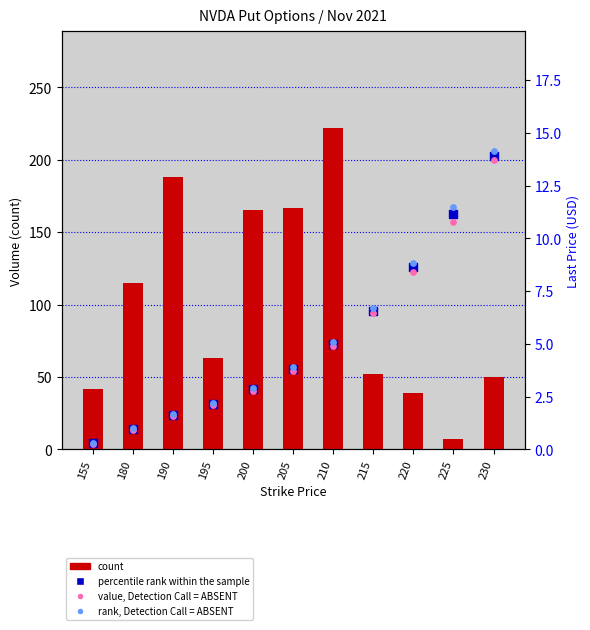

What is the total value across all series at 180?

117.8